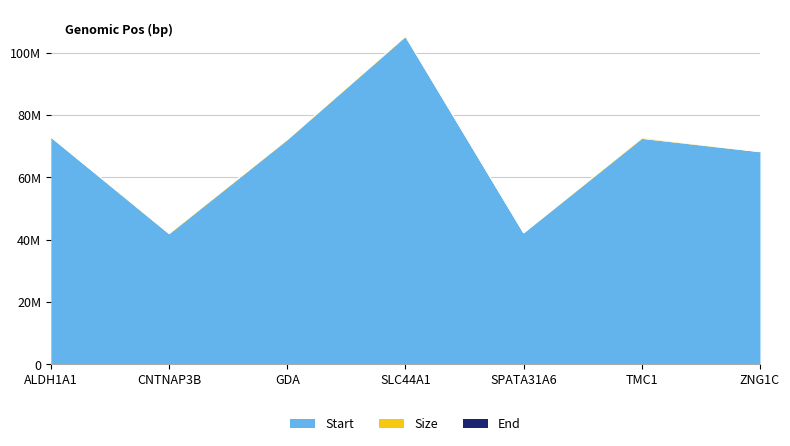

What is the difference between the End values at SPATA31A6 and CNTNAP3B?

60377